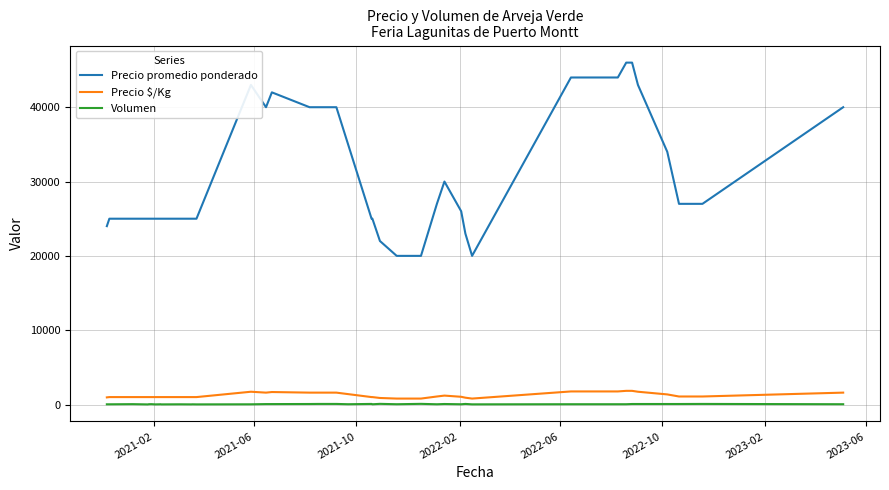

What is the difference between the maximum and minimum values in the Precio $/Kg series?

1040